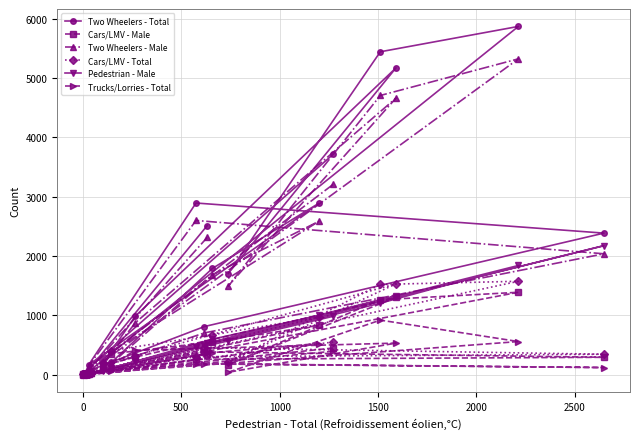

What is the maximum value for Cars/LMV - Total?

1576